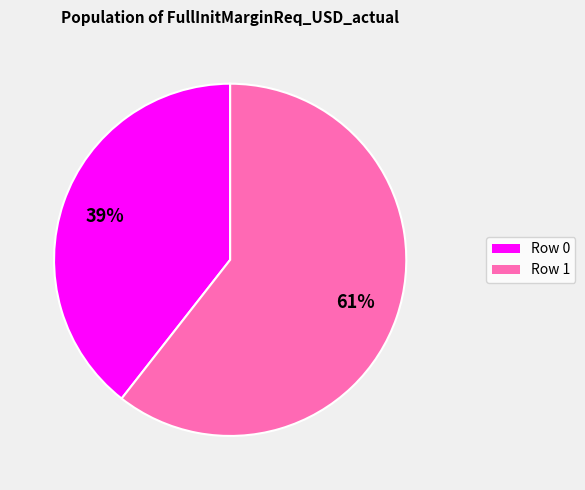

The Row 0 slice represents 39% of the pie. True or false?

True